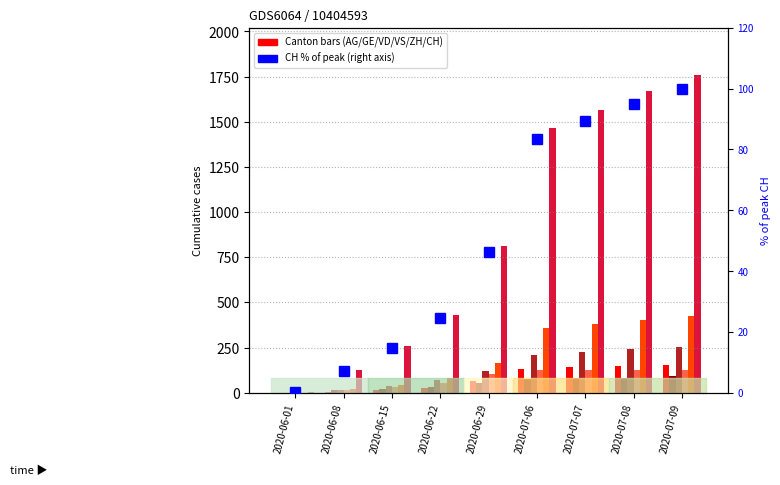

How many data points in GE are above 51?

4